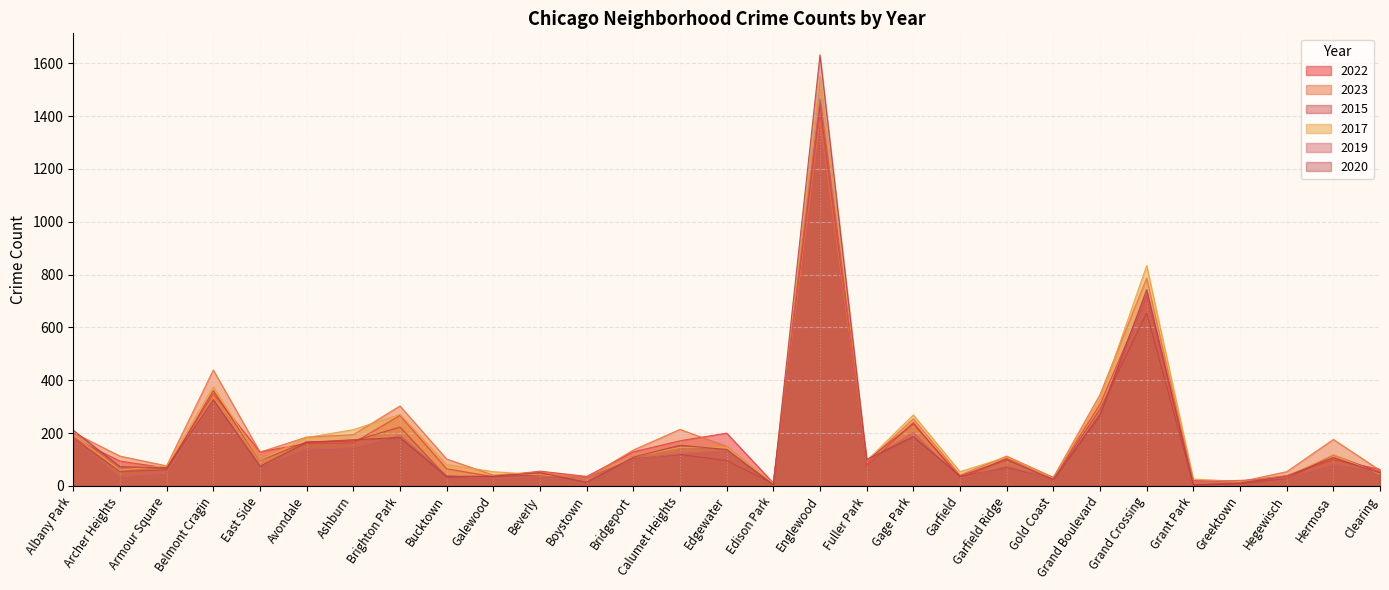

Is it true that 2019 equals 36 at Gold Coast?

False